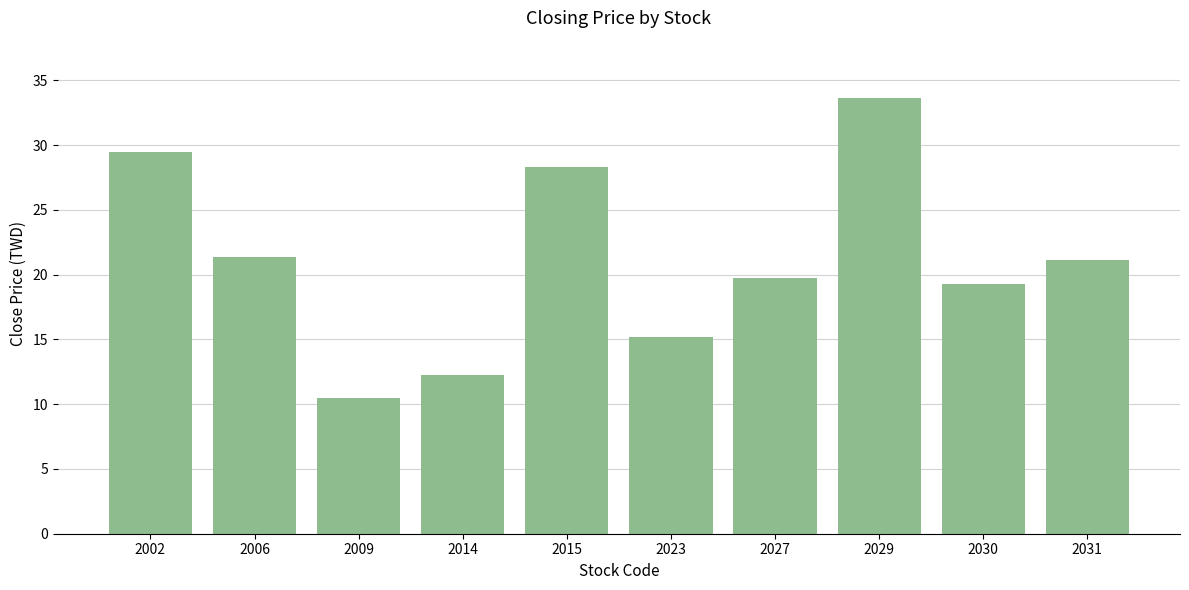

At which category does the chart reach its minimum across all series?

2009